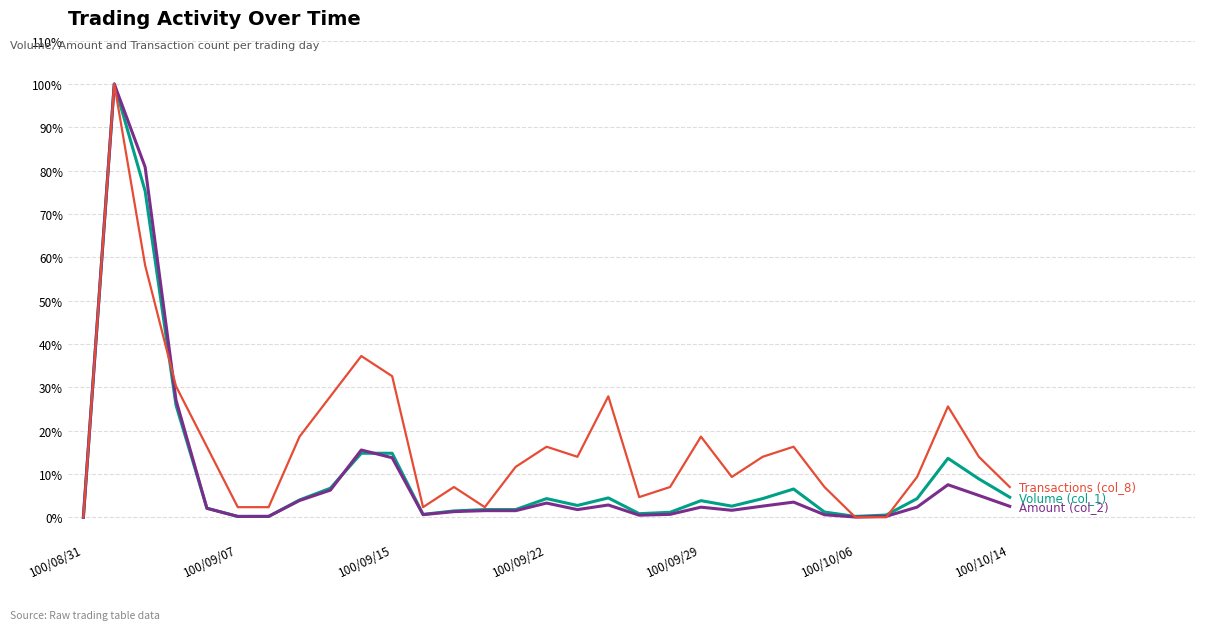

What is the maximum value shown in the chart?

100.0